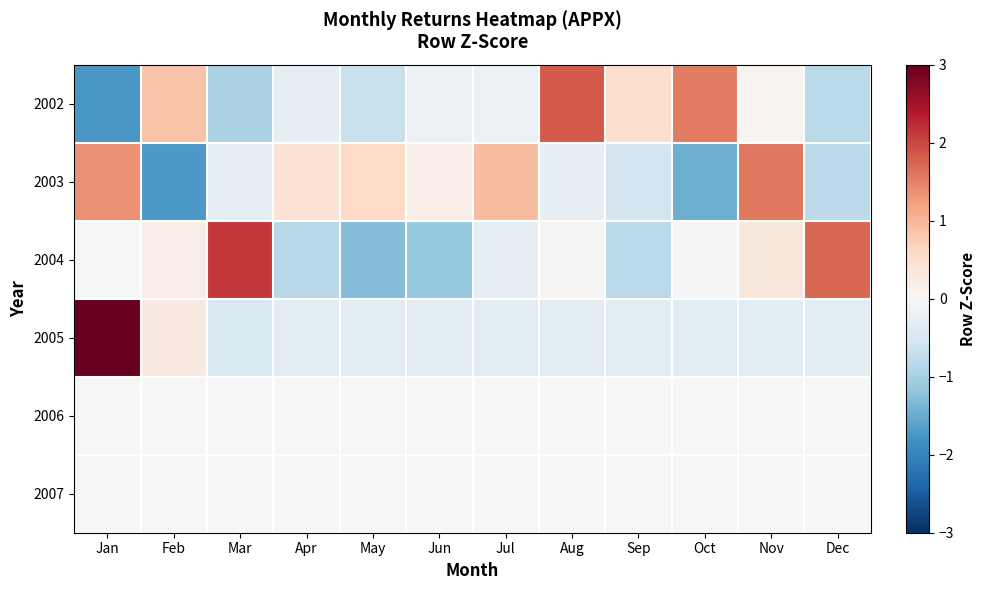

What is the difference between the highest and lowest values at Apr?

1.3